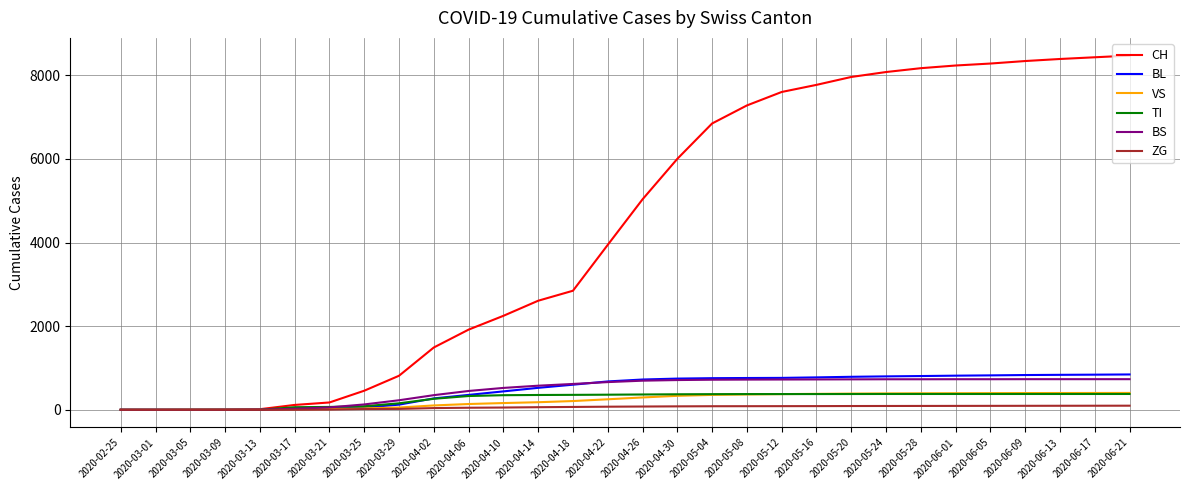

Is it true that BS equals 732 at 2020-06-21?

True